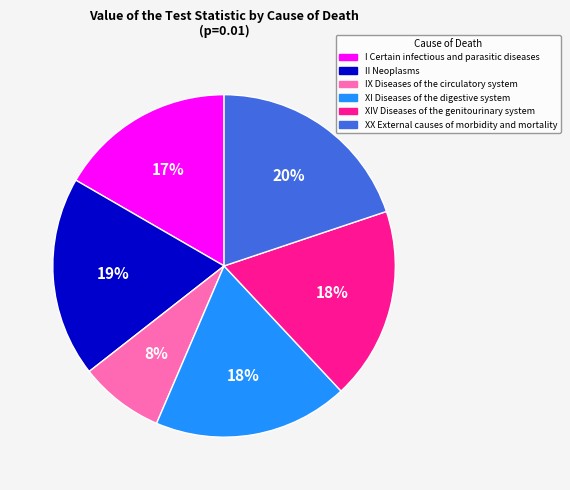

What percentage is the II Neoplasms slice, to the nearest percent?

19%